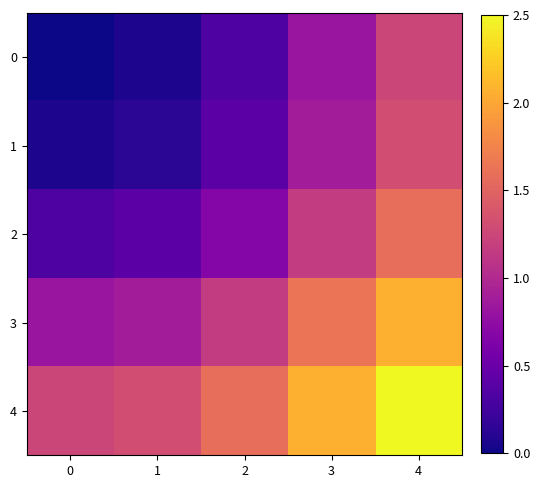

Rank the series at 2 from highest to lowest value.

4, 3, 2, 1, 0